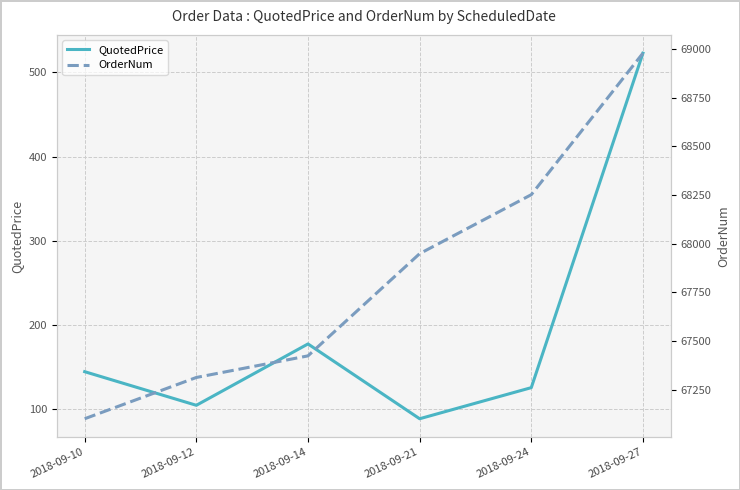

Reading left to right, what are all the values shown in this chart?

QuotedPrice: 144	104	177	88	125	523
OrderNum: 67101	67313	67424	67949	68252	68979